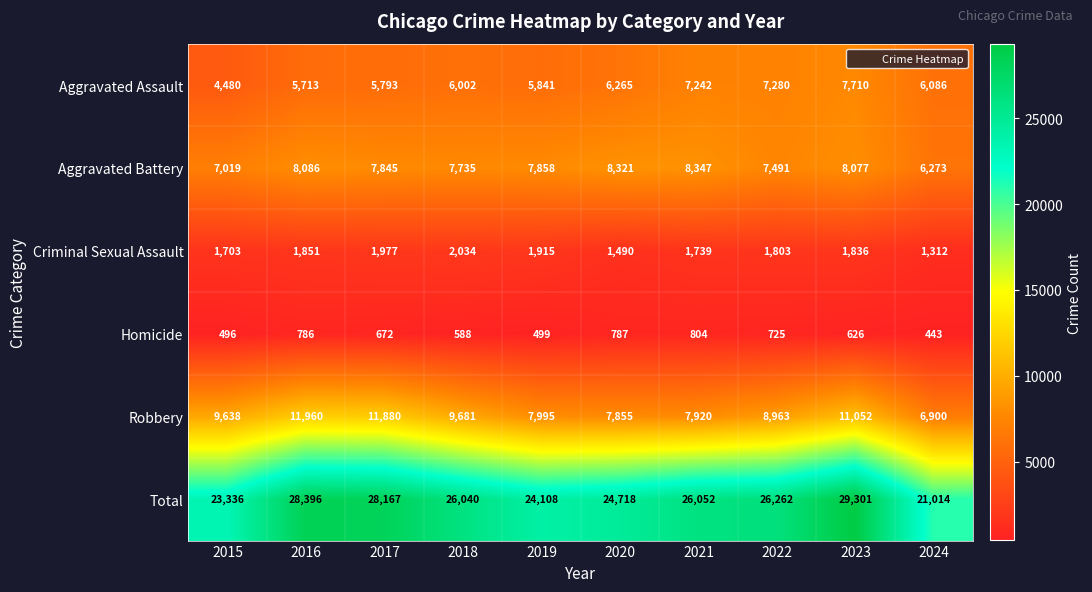

Which series has the largest range (max minus min)?

Total